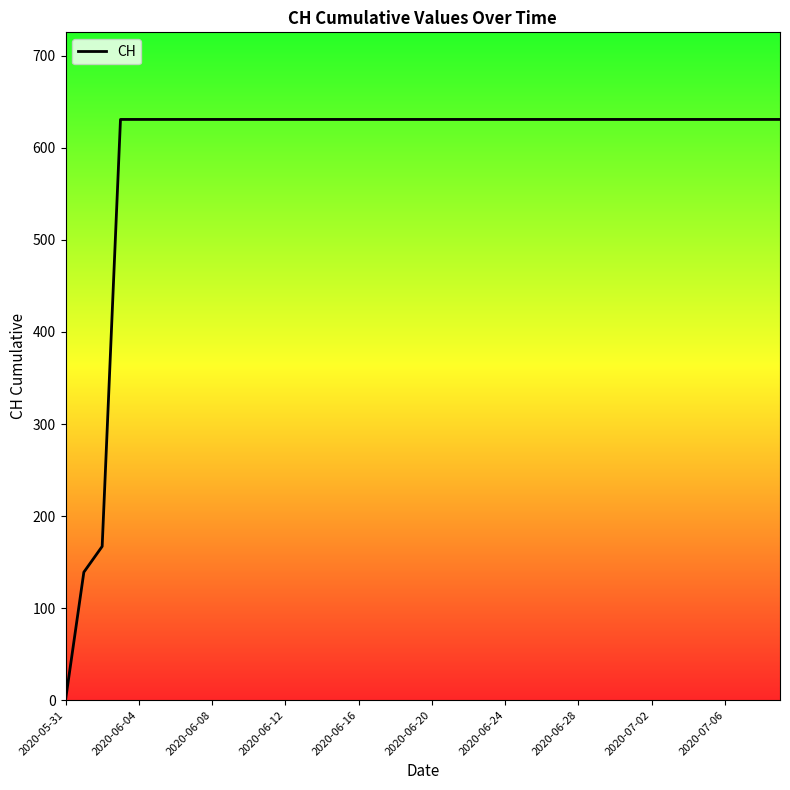

What is the maximum value shown in the chart?

631